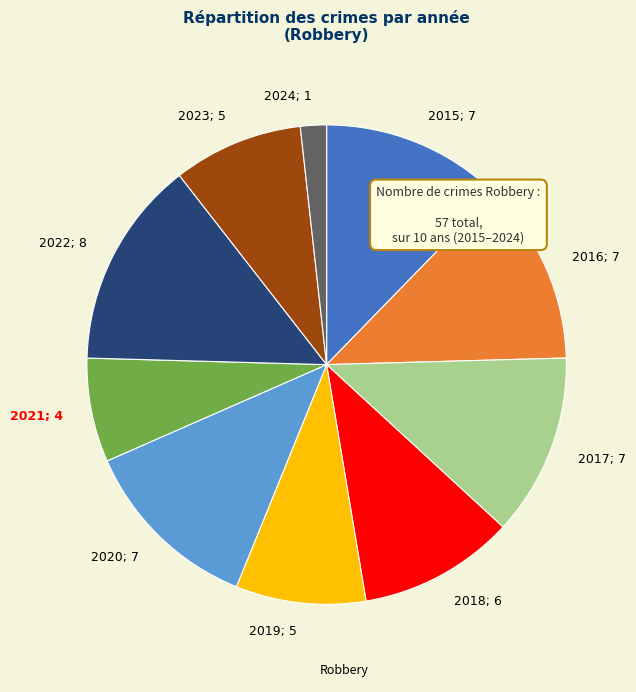

The 2020 slice represents 12% of the pie. True or false?

True